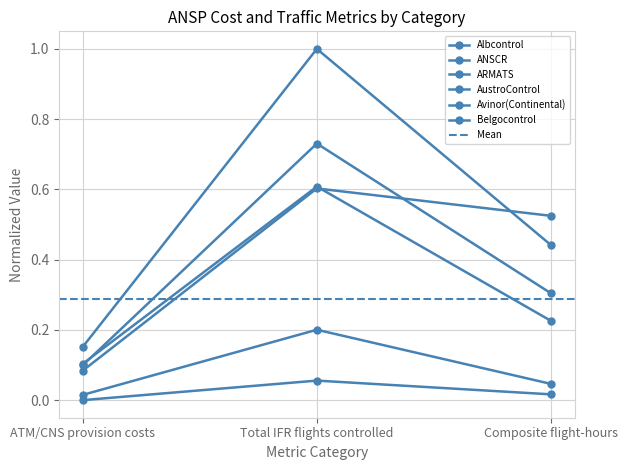

Is it true that Avinor(Continental) equals 0.4 at Total IFR flights controlled?

False